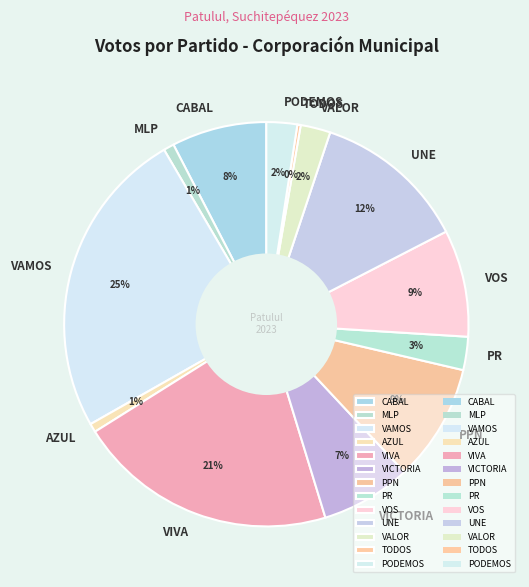

Does PPN represent more than half of the total?

No